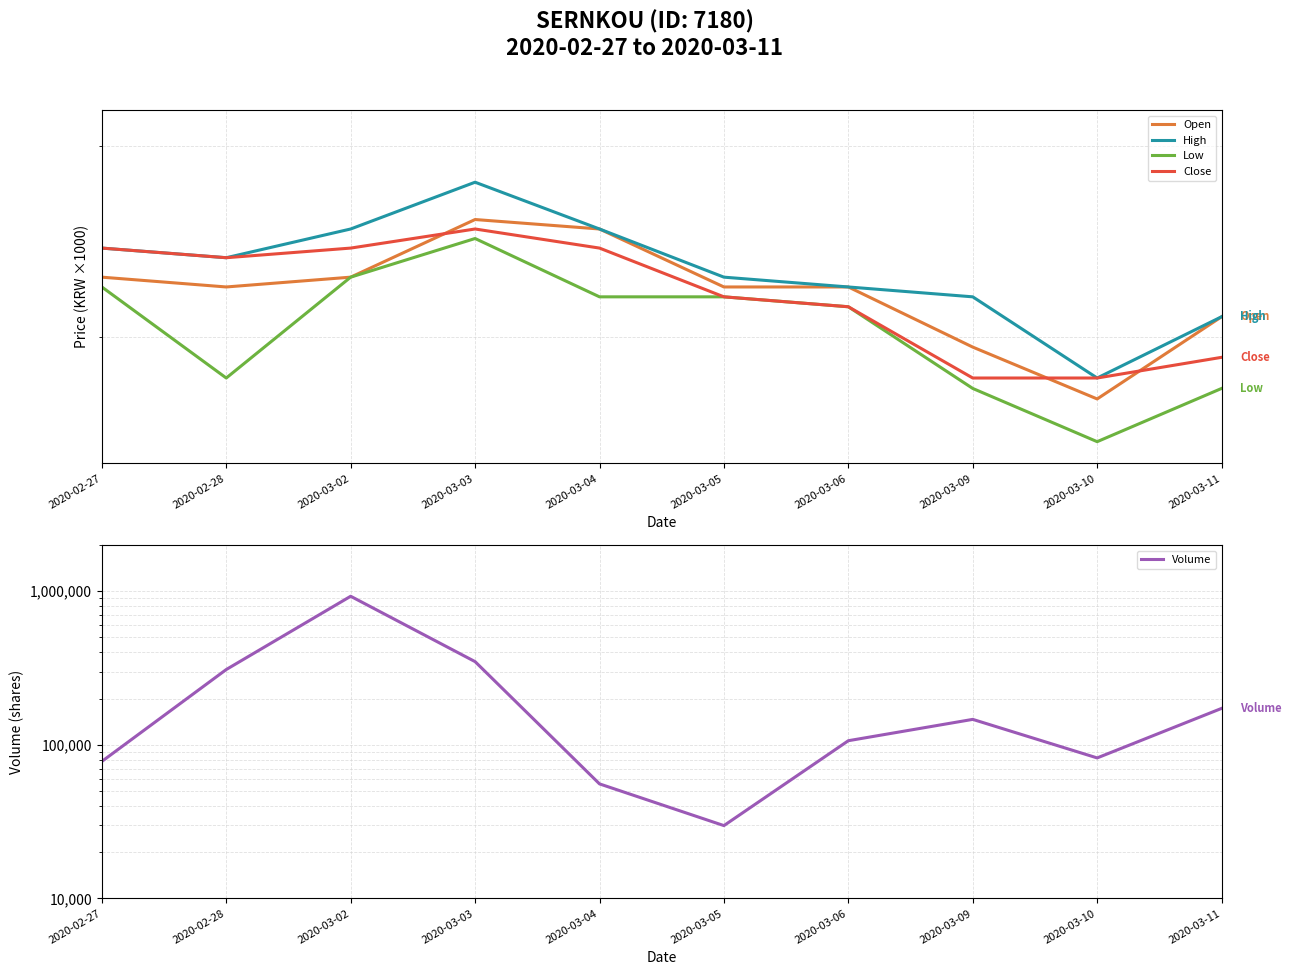

Which series changed the most between 2020-03-04 and 2020-03-05?

Volume